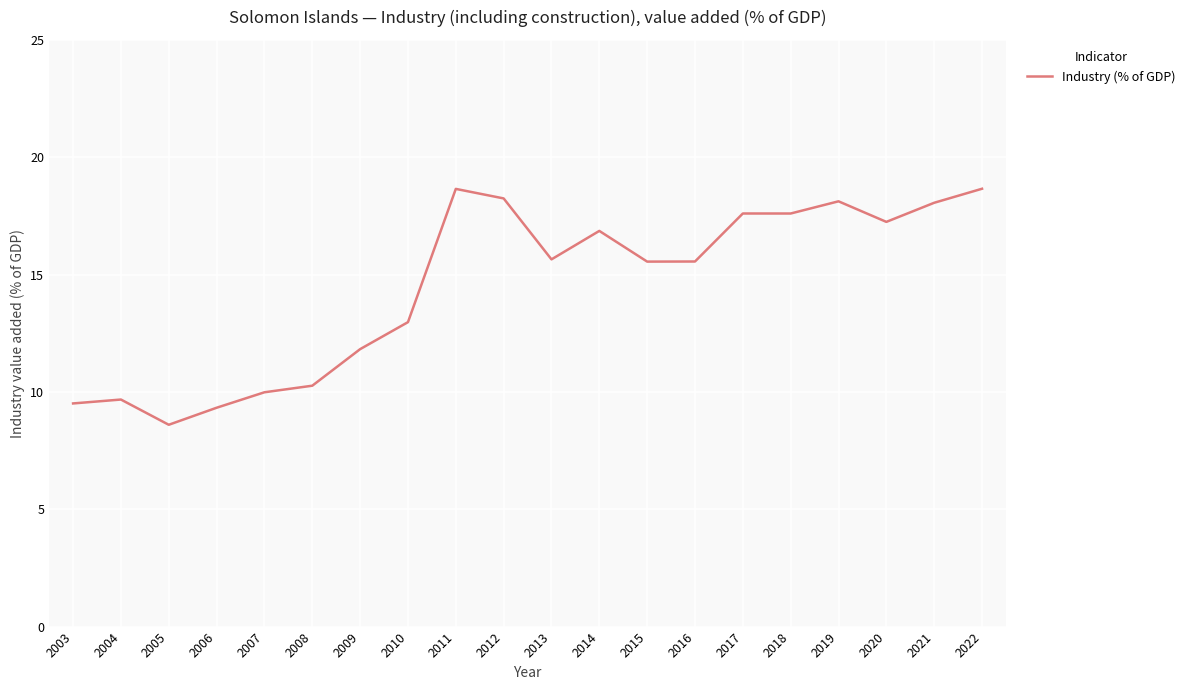

Is it true that the value at 2018 is 28.2?

False